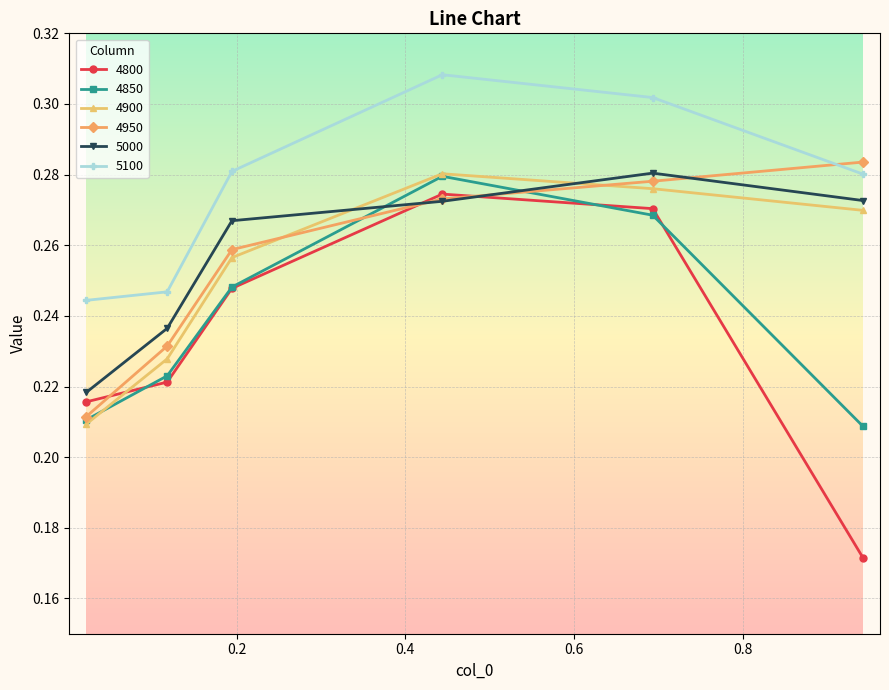

True or false: 4950 has more than 0 interior local peaks.

False